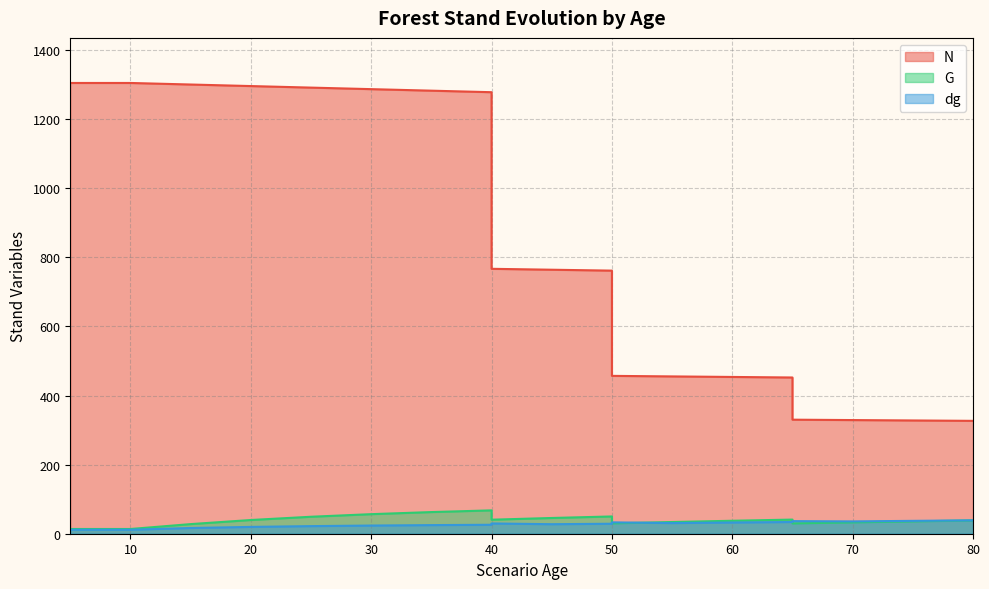

What is the label of the 10th point from the left?

40